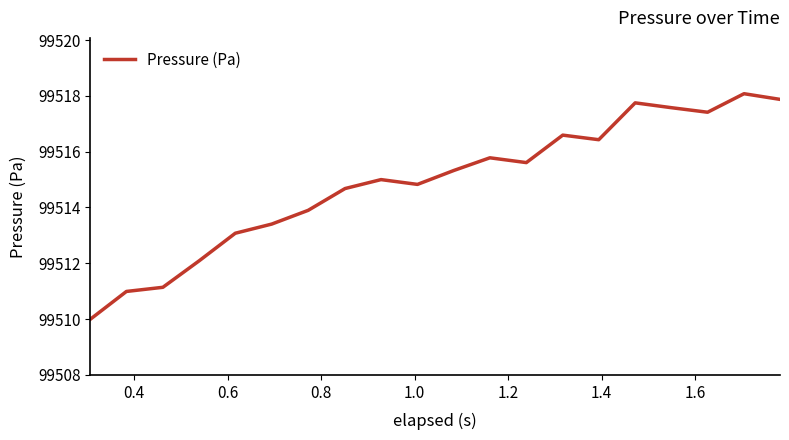

What is the difference between the maximum and minimum values?

8.1